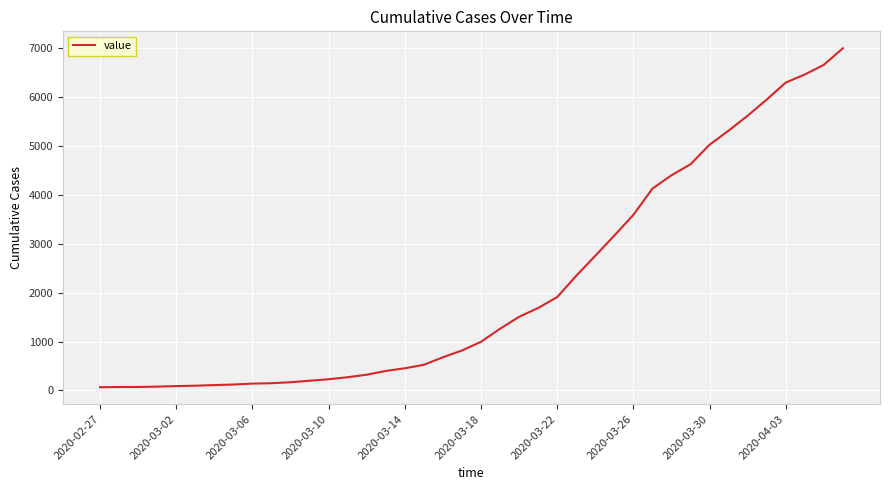

What is the maximum value shown in the chart?

7003